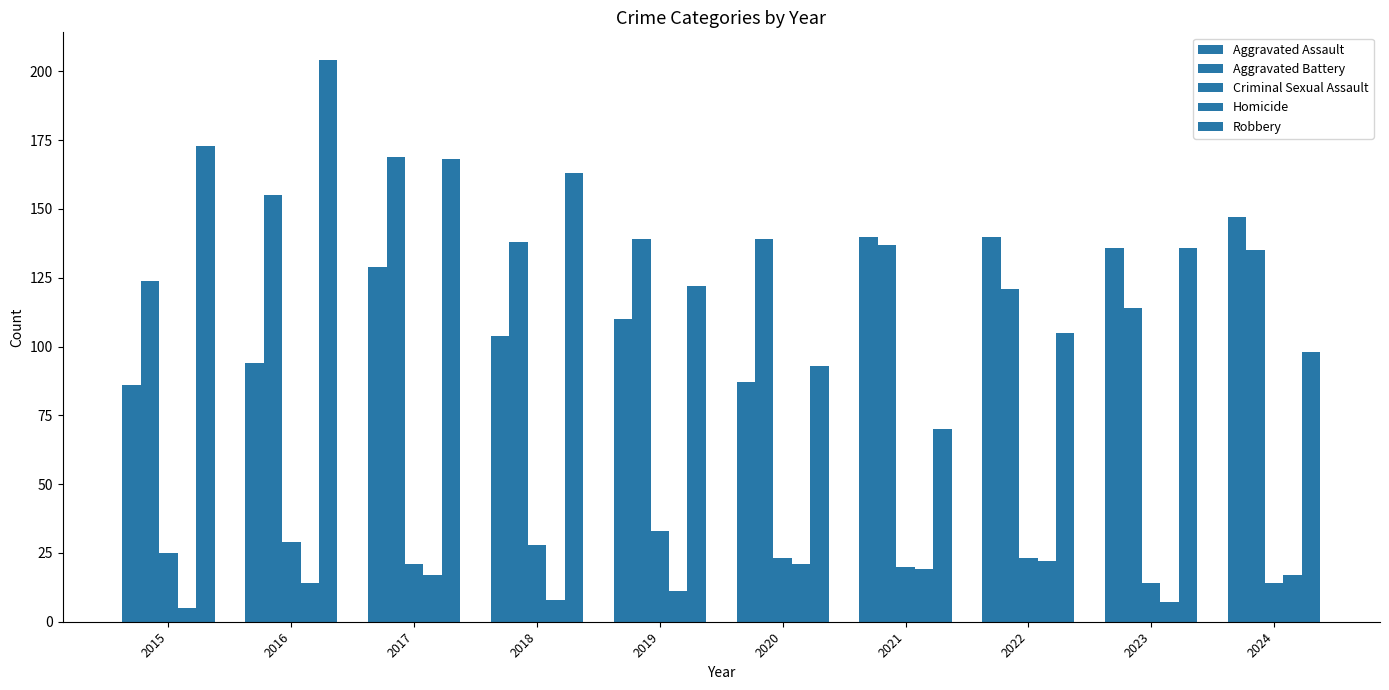

What is the spread (max minus min) of values at 2024?

133